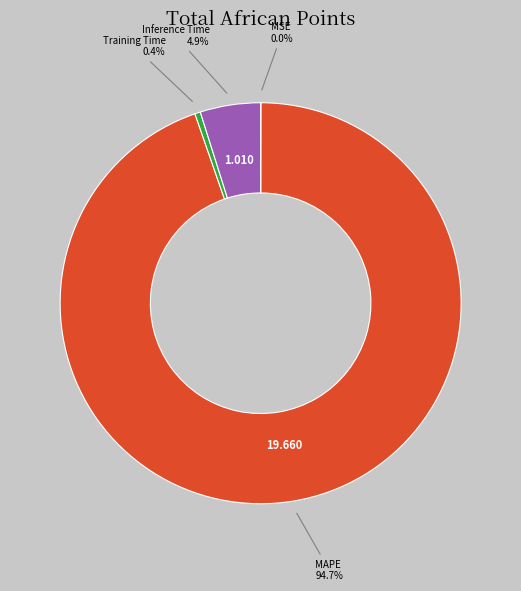

To the nearest percent, what is the average slice percentage?

25%